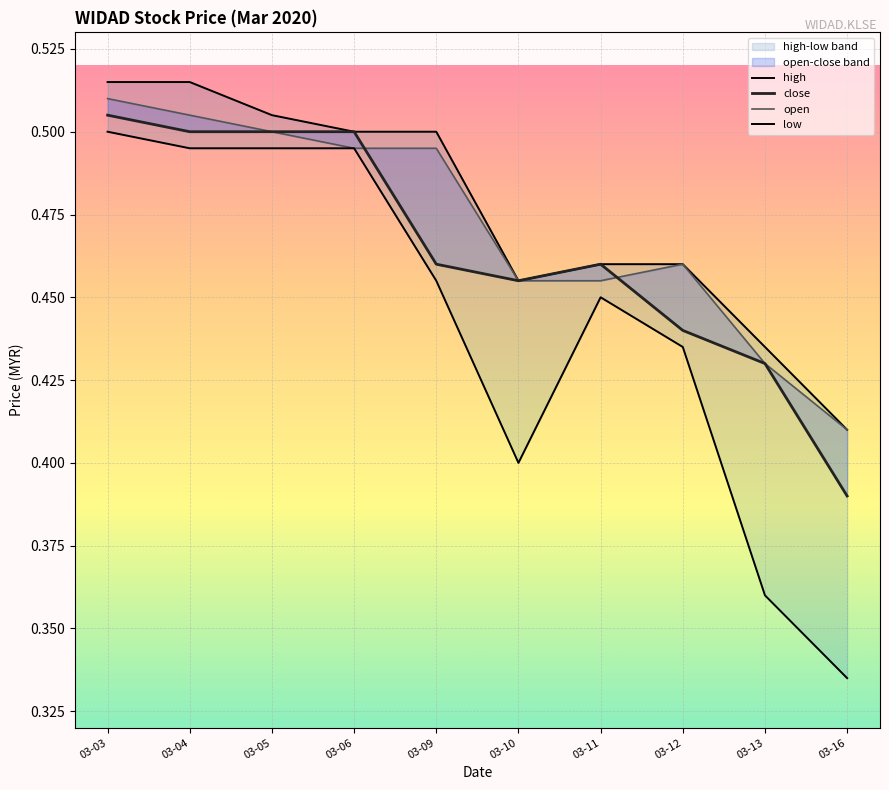

Rank the series at 03-11 from highest to lowest value.

high, close, open, low